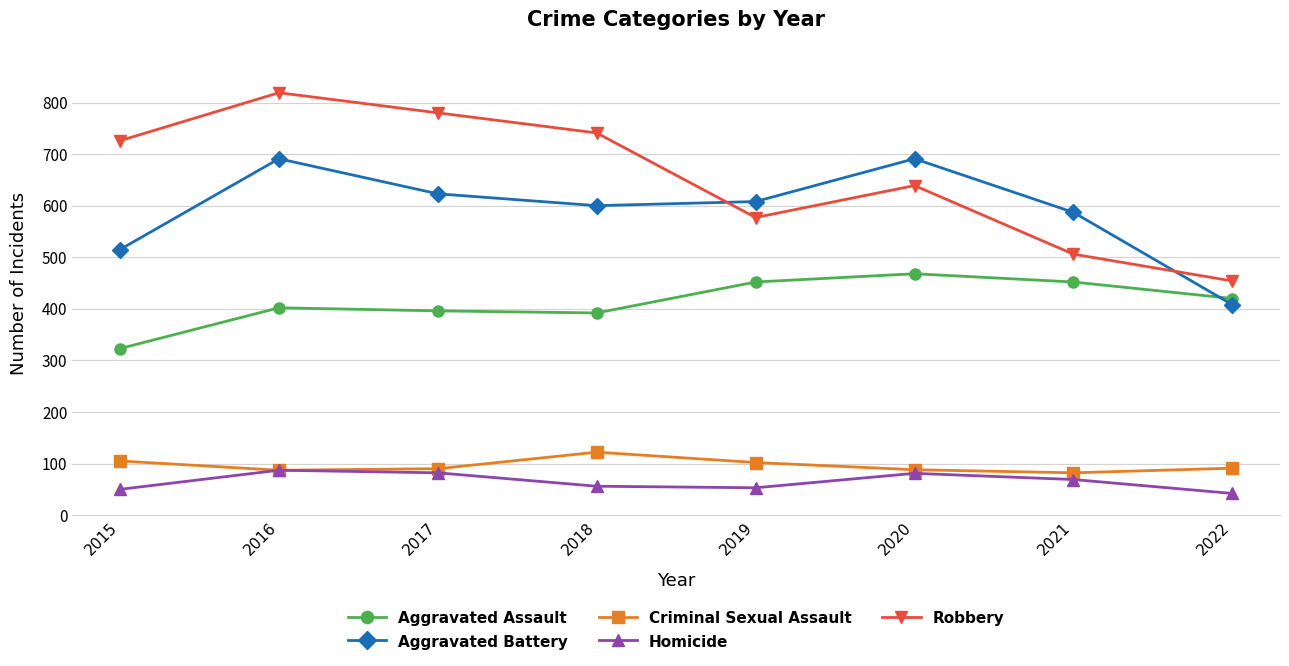

What is the difference between the maximum and second lowest values in the Criminal Sexual Assault series?

35